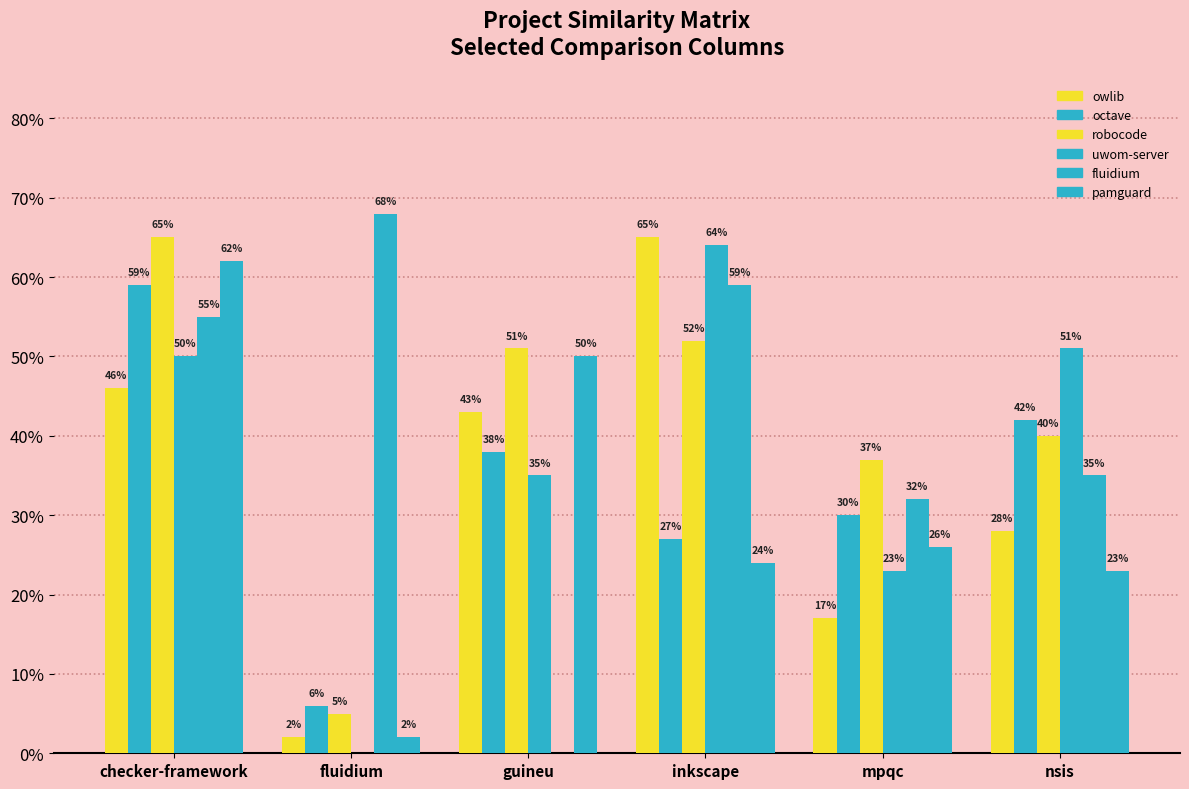

Are the bars grouped side by side (vs. stacked)?

Yes